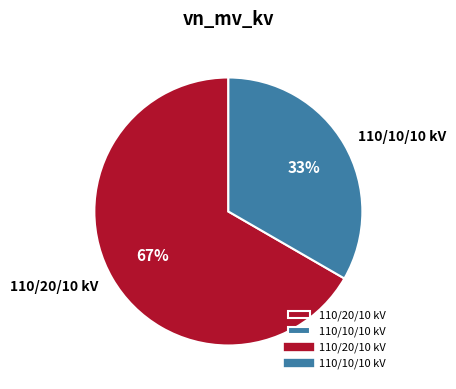

To the nearest percent, what is the combined percentage of 110/20/10 kV and 110/10/10 kV?

100%